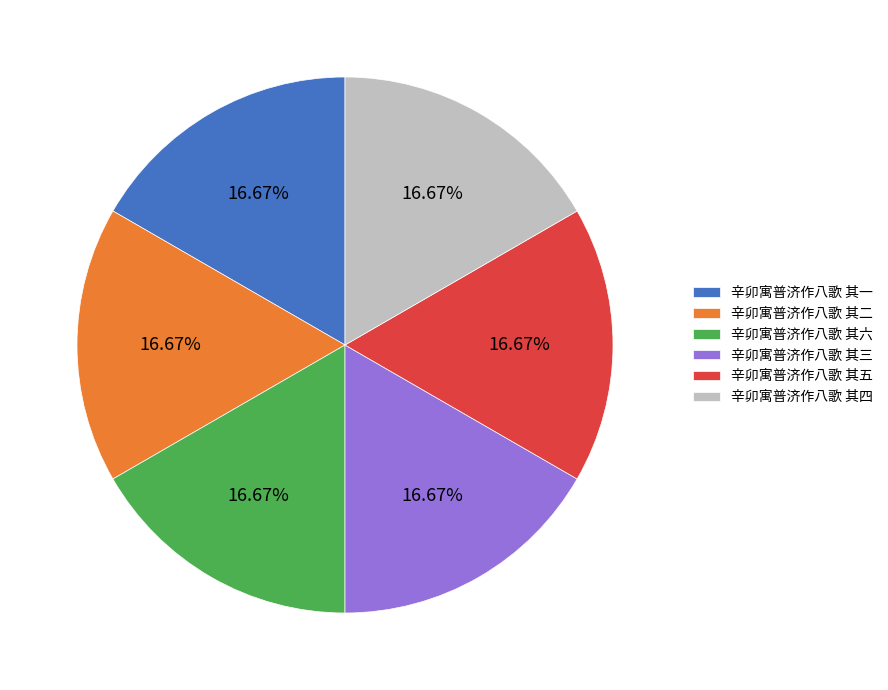

Is there any slice that represents more than half of the pie?

No